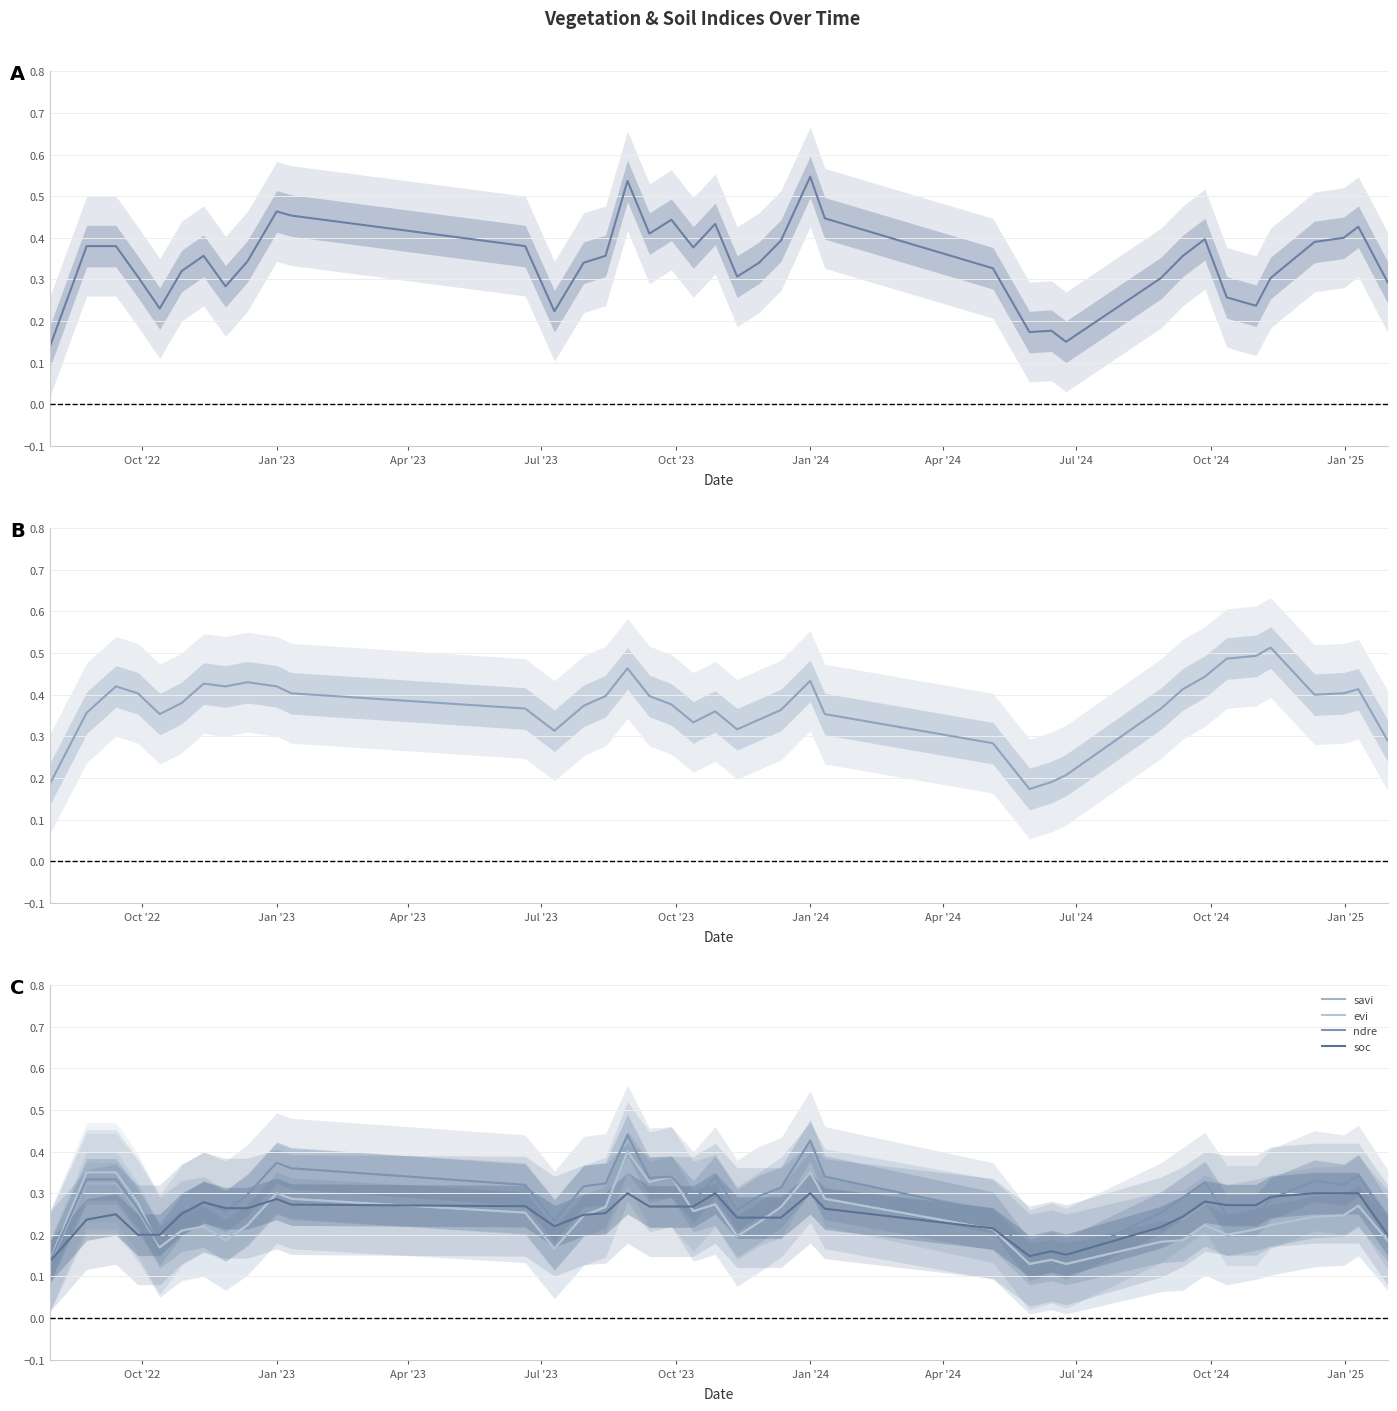

Reading left to right, extract all data points from this chart.

ndvi: 0.1	0.4	0.4	0.3	0.2	0.3	0.4	0.3	0.3	0.5	0.5	0.4	0.2	0.3	0.4	0.5	0.4	0.4	0.4	0.4	0.3	0.3	0.4	0.5	0.4	0.3	0.2	0.2	0.1	0.3	0.4	0.4	0.3	0.2	0.3	0.4	0.4	0.4	0.3
ndmi: 0.2	0.4	0.4	0.4	0.4	0.4	0.4	0.4	0.4	0.4	0.4	0.4	0.3	0.4	0.4	0.5	0.4	0.4	0.3	0.4	0.3	0.3	0.4	0.4	0.4	0.3	0.2	0.2	0.2	0.4	0.4	0.4	0.5	0.5	0.5	0.4	0.4	0.4	0.3
savi: 0.1	0.3	0.3	0.3	0.2	0.2	0.2	0.2	0.2	0.3	0.3	0.3	0.2	0.2	0.3	0.4	0.3	0.3	0.3	0.3	0.2	0.2	0.3	0.3	0.3	0.2	0.1	0.1	0.1	0.2	0.2	0.2	0.2	0.2	0.2	0.2	0.2	0.3	0.2
evi: 0.1	0.3	0.3	0.3	0.2	0.2	0.2	0.2	0.2	0.3	0.3	0.3	0.2	0.2	0.3	0.4	0.3	0.3	0.3	0.3	0.2	0.2	0.3	0.3	0.3	0.2	0.1	0.1	0.1	0.2	0.2	0.2	0.2	0.2	0.2	0.2	0.2	0.3	0.2
ndre: 0.1	0.3	0.3	0.3	0.2	0.2	0.3	0.3	0.3	0.4	0.4	0.3	0.2	0.3	0.3	0.4	0.3	0.3	0.3	0.3	0.3	0.3	0.3	0.4	0.3	0.3	0.1	0.2	0.1	0.3	0.3	0.3	0.2	0.2	0.3	0.3	0.3	0.3	0.2
soc: 0.1	0.2	0.2	0.2	0.2	0.3	0.3	0.3	0.3	0.3	0.3	0.3	0.2	0.2	0.3	0.3	0.3	0.3	0.3	0.3	0.2	0.2	0.2	0.3	0.3	0.2	0.1	0.2	0.2	0.2	0.2	0.3	0.3	0.3	0.3	0.3	0.3	0.3	0.2